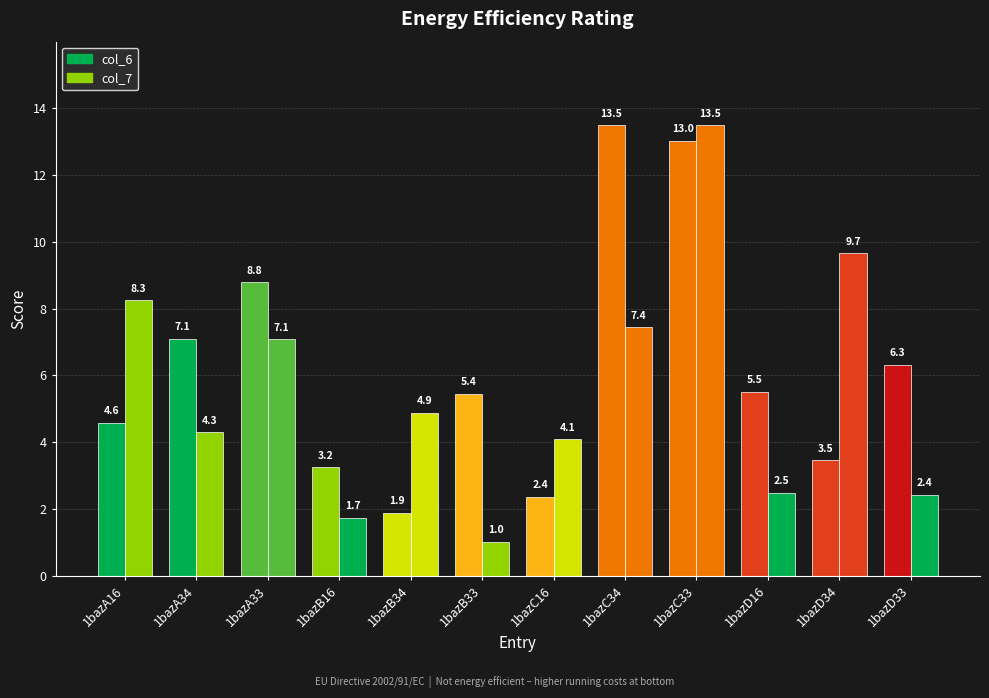

What is the difference between the second highest and minimum values in the col_7 series?

8.6